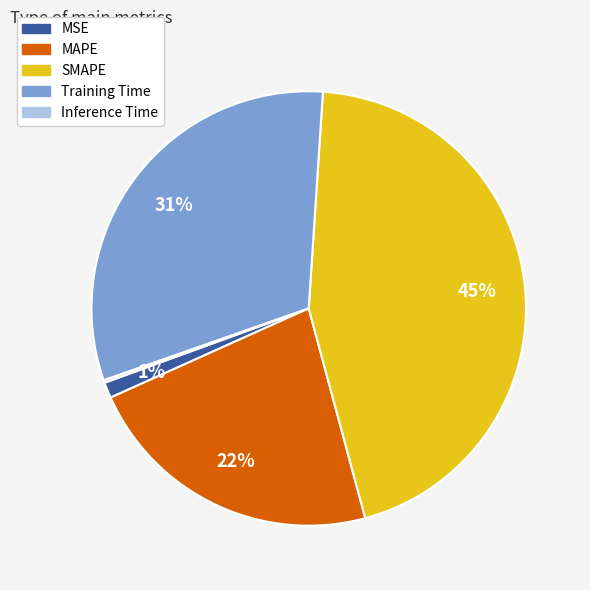

Which category has the biggest portion of the pie?

SMAPE